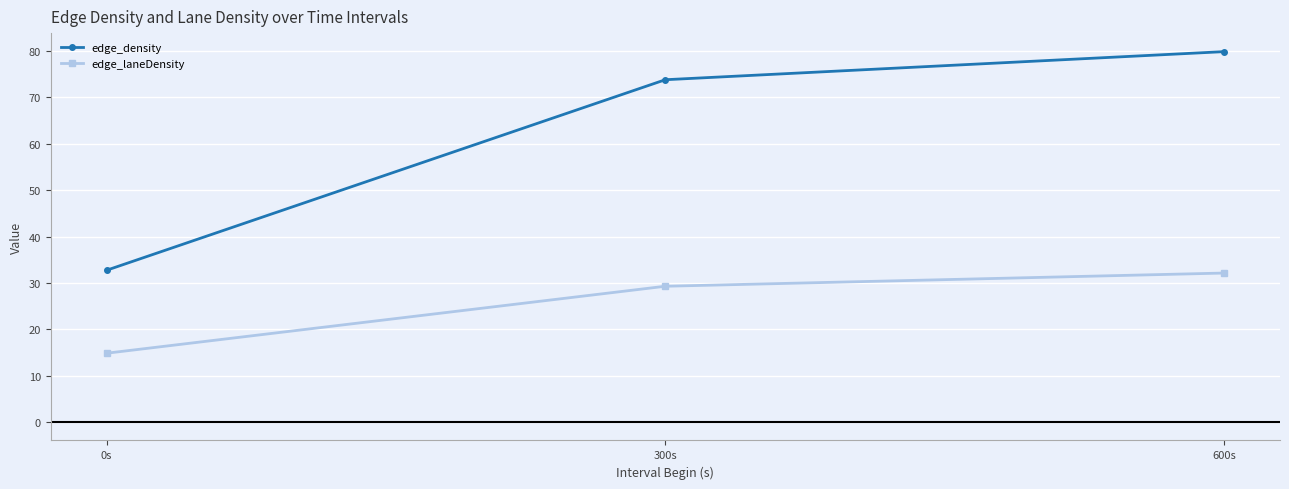

What is the lowest value of the edge_density series?

32.7